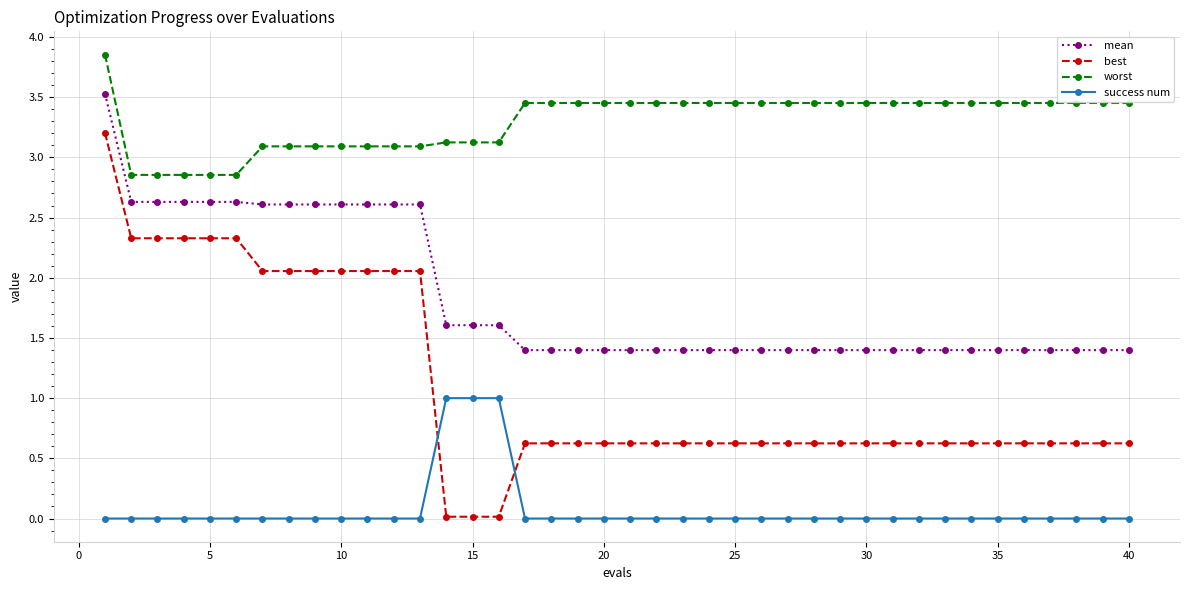

List the series in order of their peak value, highest first.

worst, mean, best, success num